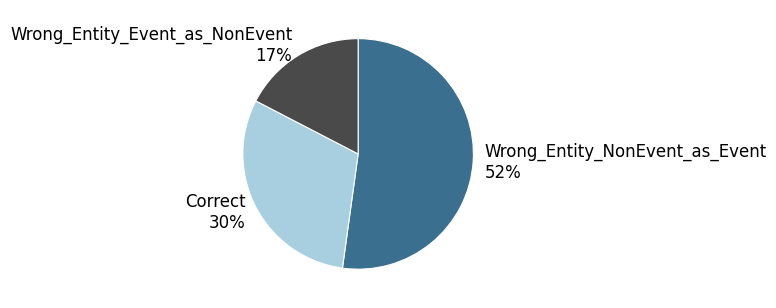

Does any single category account for the majority?

Yes